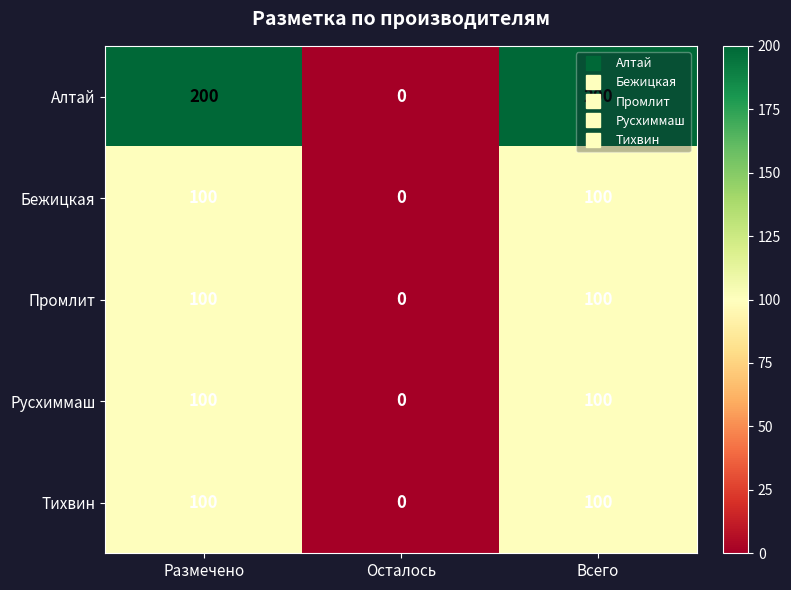

Which series has the largest range (max minus min)?

Алтай